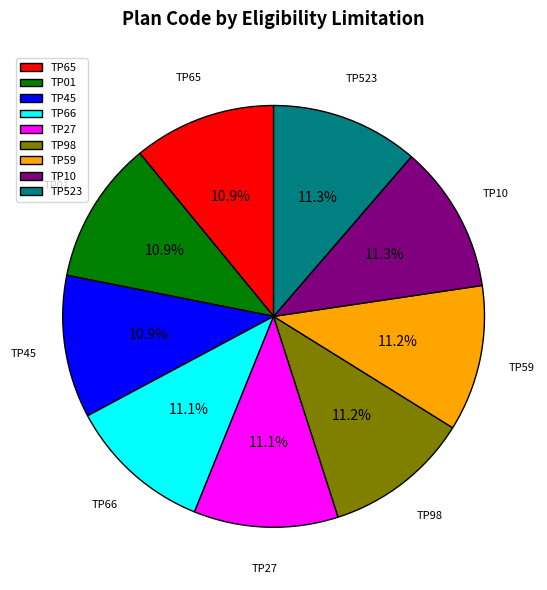

Is there any slice that represents more than half of the pie?

No